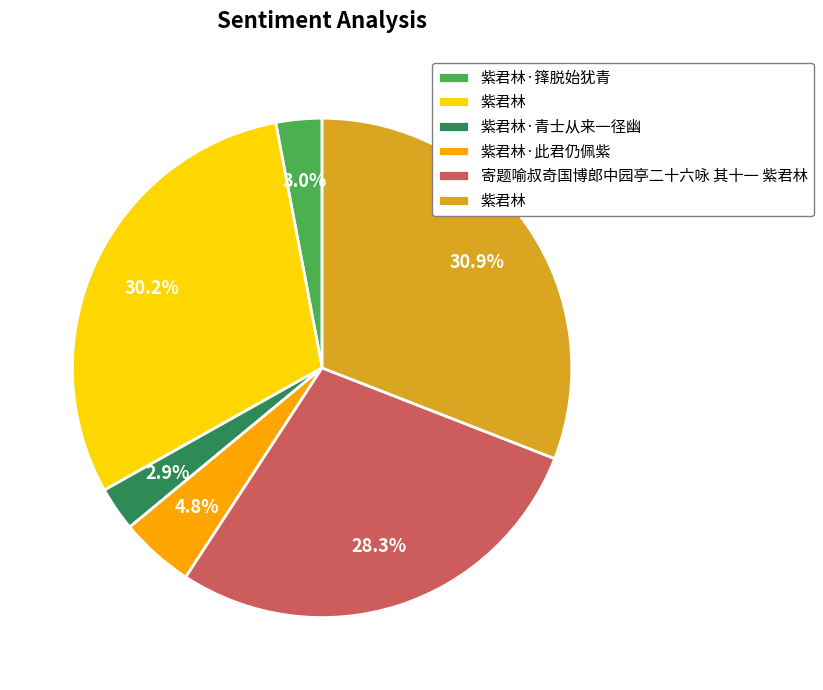

How many segments does this pie chart have?

6